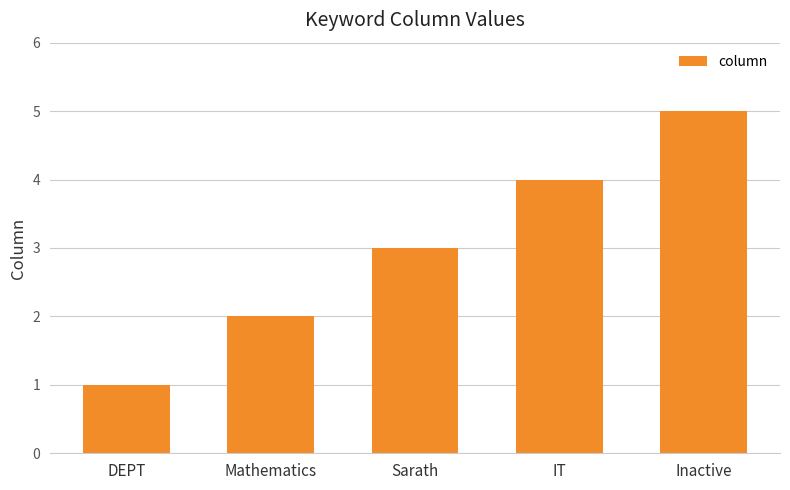

List the labels in order of value, largest first.

Inactive, IT, Sarath, Mathematics, DEPT